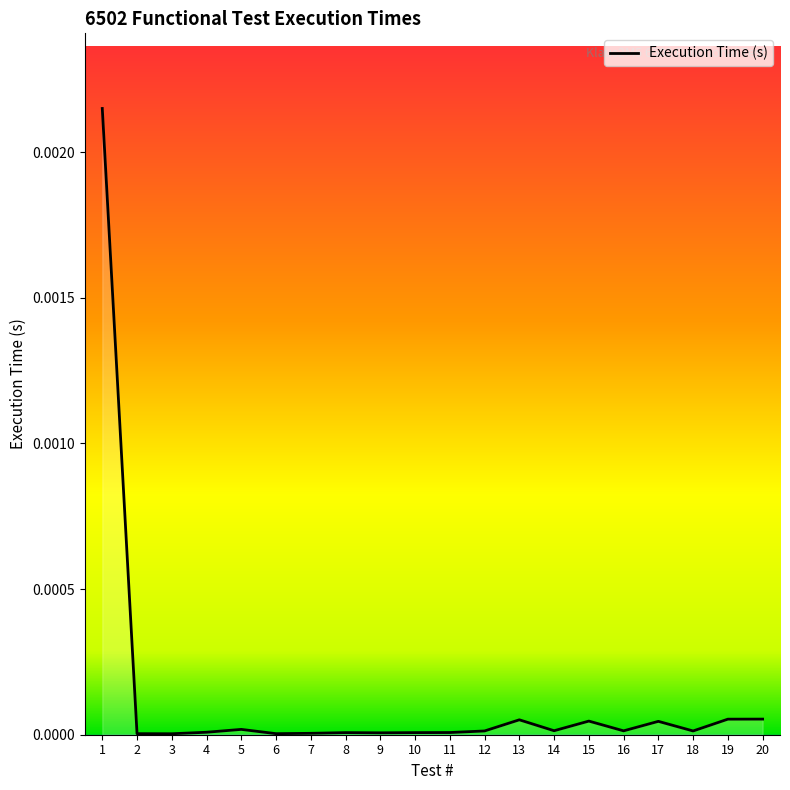

The value at 15 is 0.0. True or false?

True